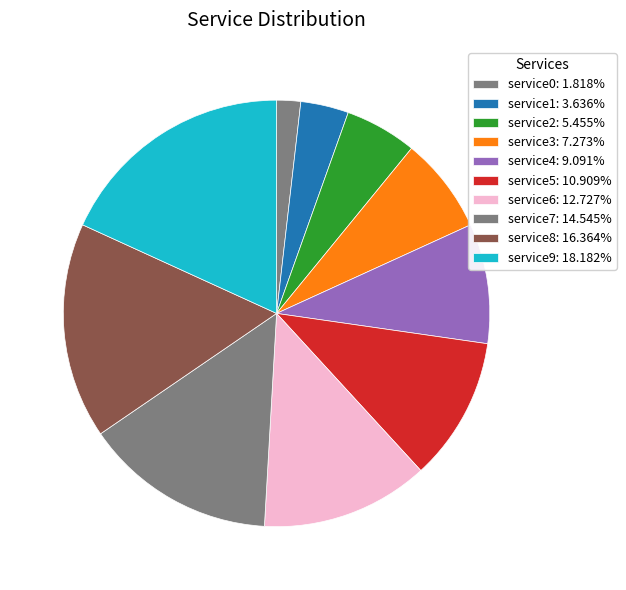

How many segments does this pie chart have?

10